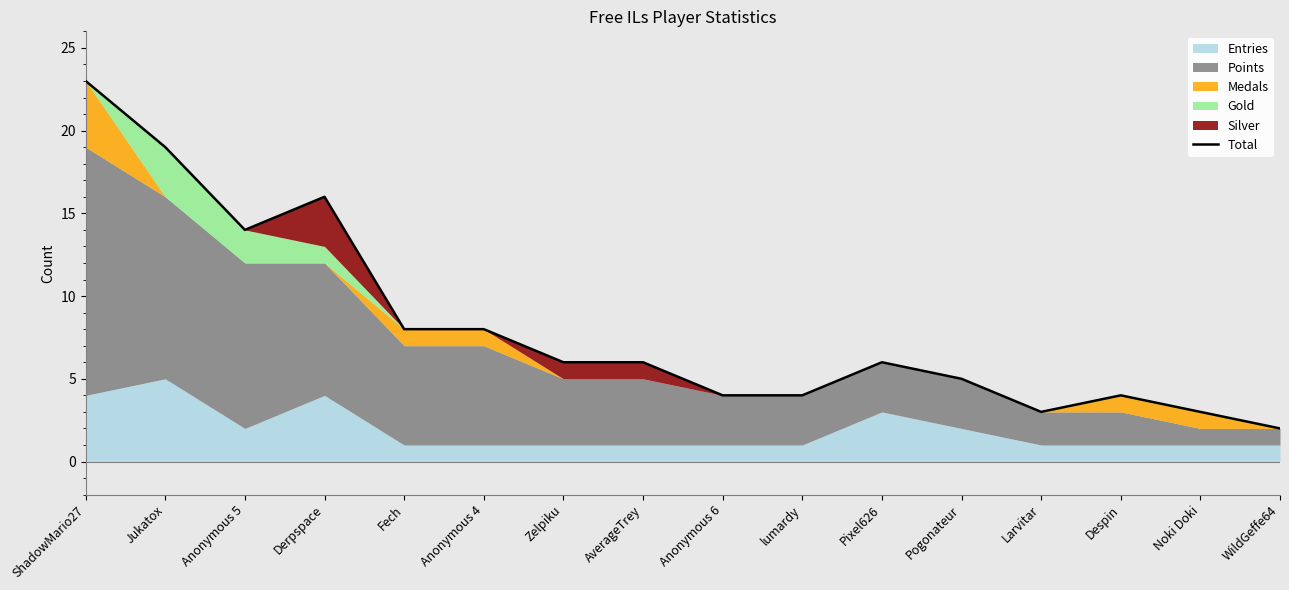

List the labels in order of value, largest first.

ShadowMario27, Jukatox, Derpspace, Anonymous 5, Fech, Anonymous 4, Zelpiku, AverageTrey, Pixel626, Pogonateur, Anonymous 6, lumardy, Despin, Larvitar, Noki Doki, WildGeffe64